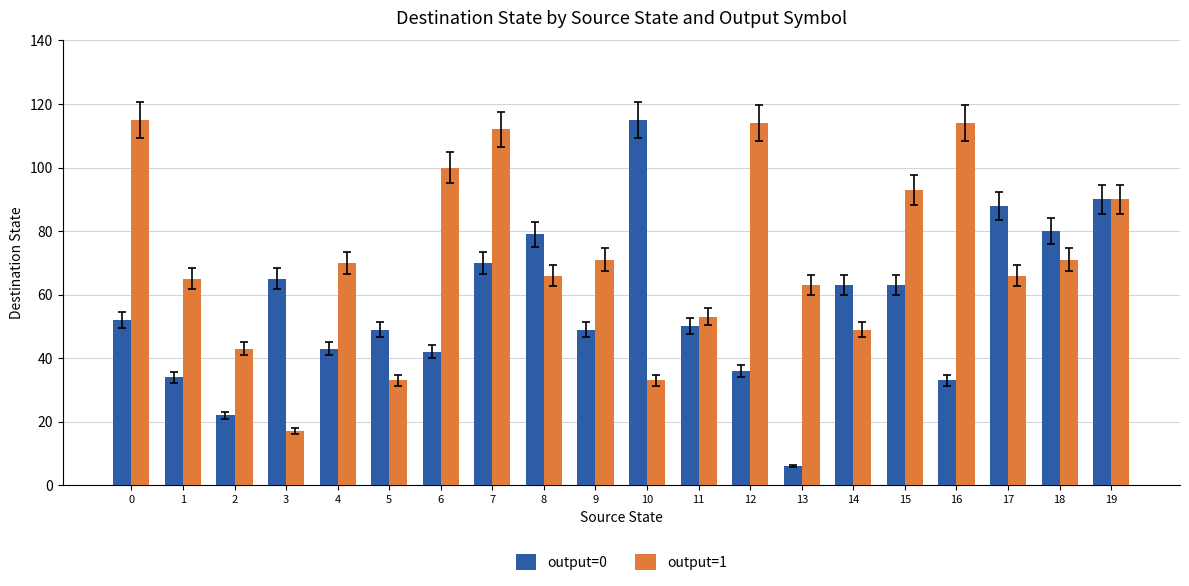

How many categories are shown in the chart?

20